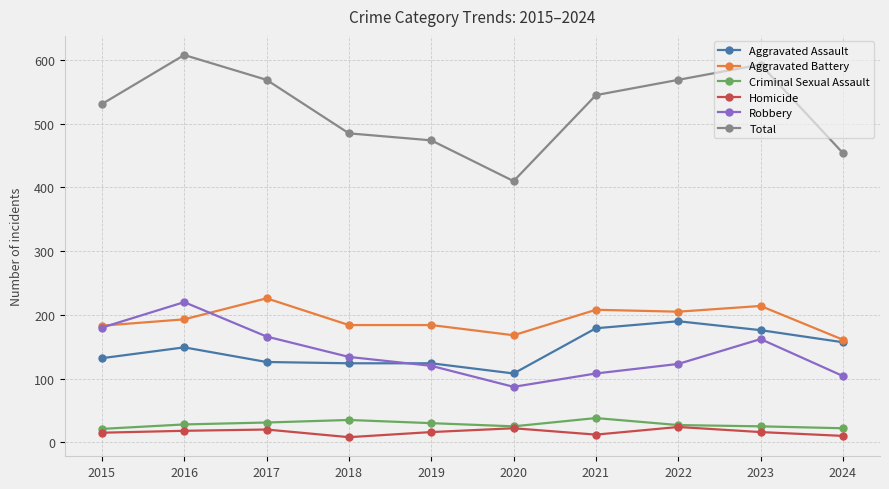

How many data points in Aggravated Assault are less than 149?

5